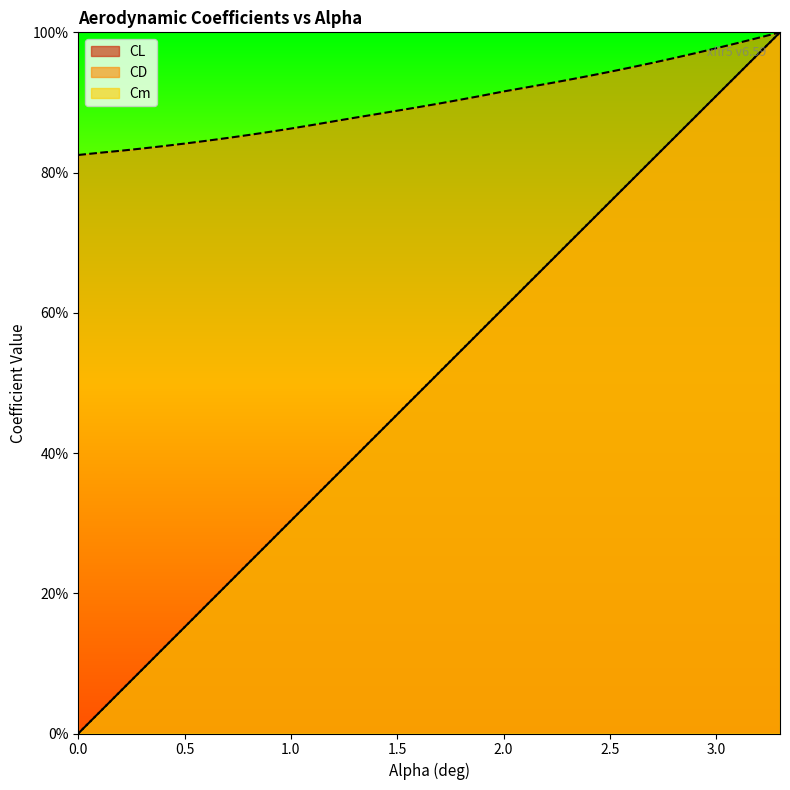

How many lines are shown in the chart?

3